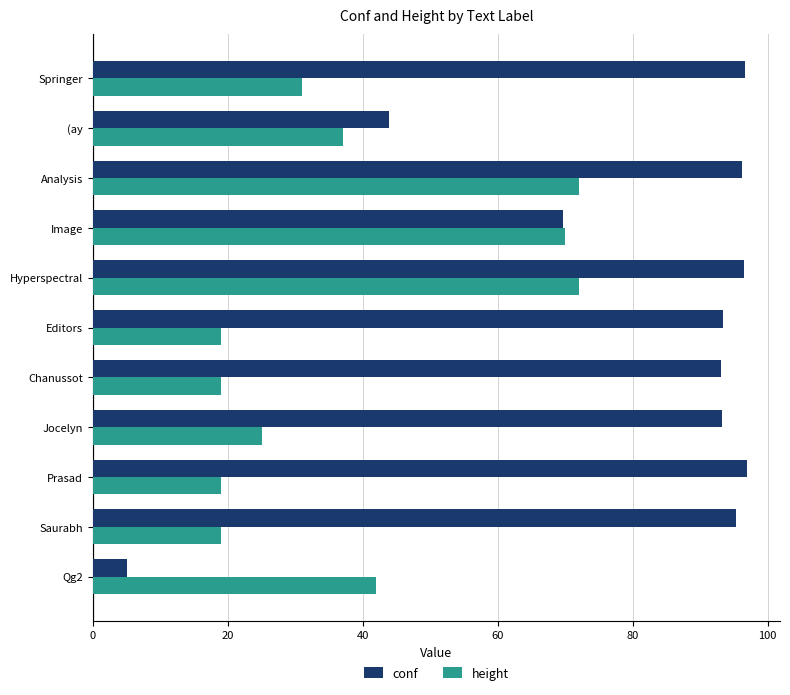

List the series in order of their overall mean, highest first.

conf, height